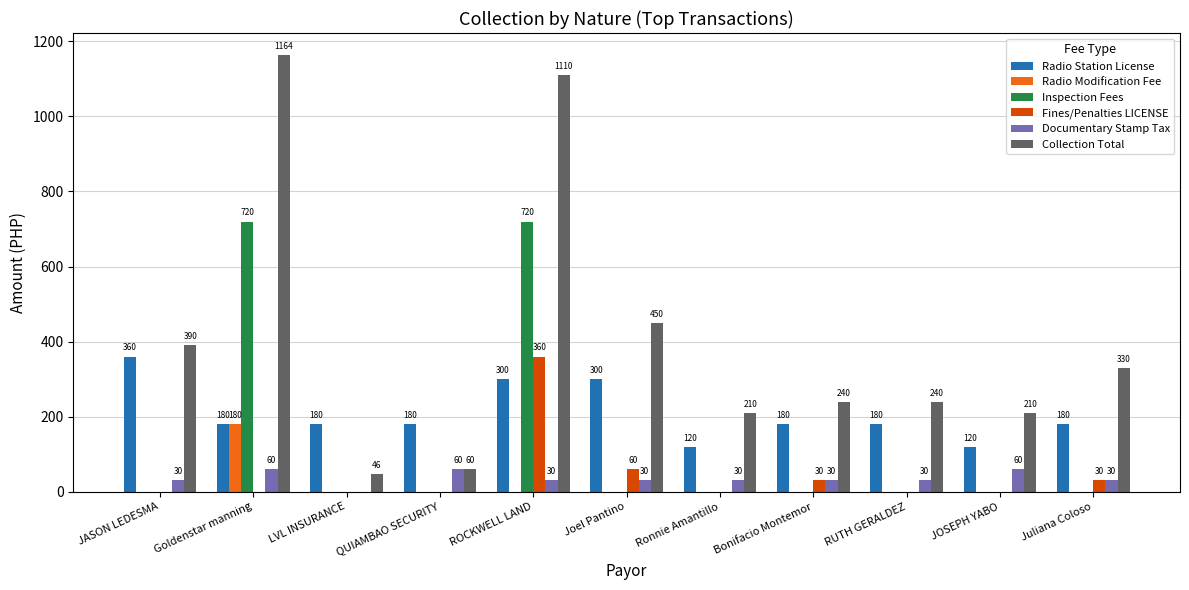

Which category has the highest value in the Fines/Penalties LICENSE series?

ROCKWELL LAND